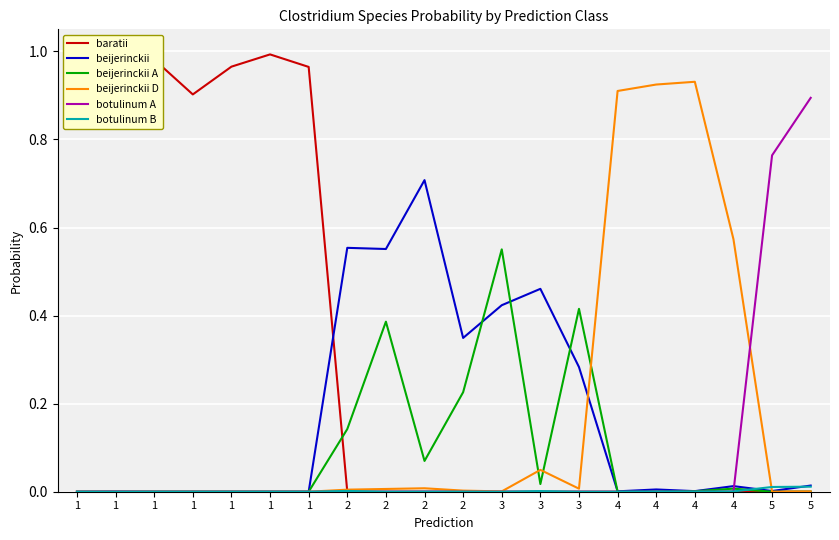

True or false: beijerinckii A and baratii cross at least once.

True